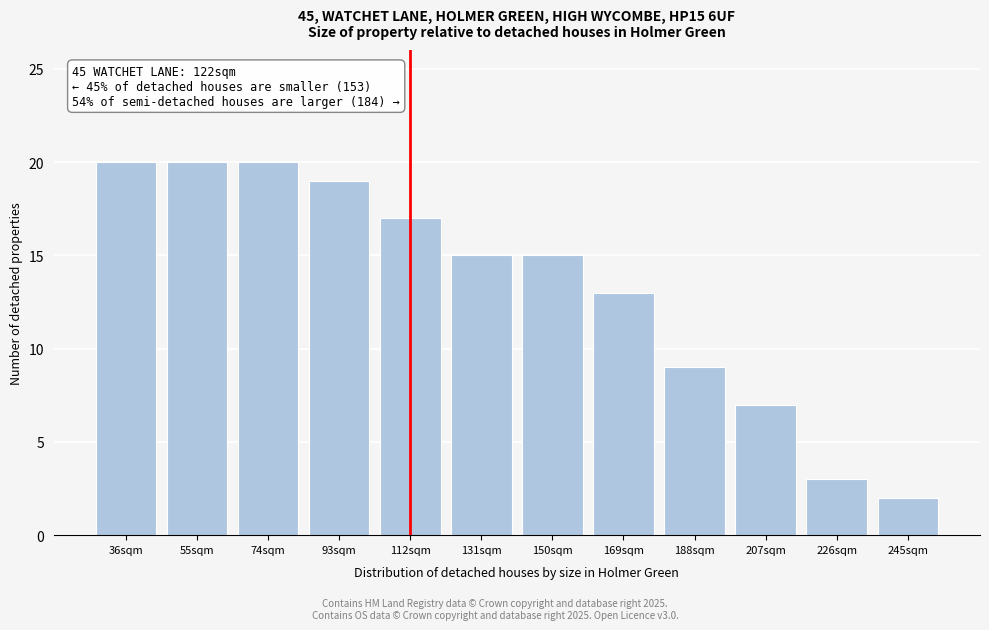

Reading left to right, what are all the values shown in this chart?

36sqm=20	55sqm=20	74sqm=20	93sqm=19	112sqm=17	131sqm=15	150sqm=15	169sqm=13	188sqm=9	207sqm=7	226sqm=3	245sqm=2